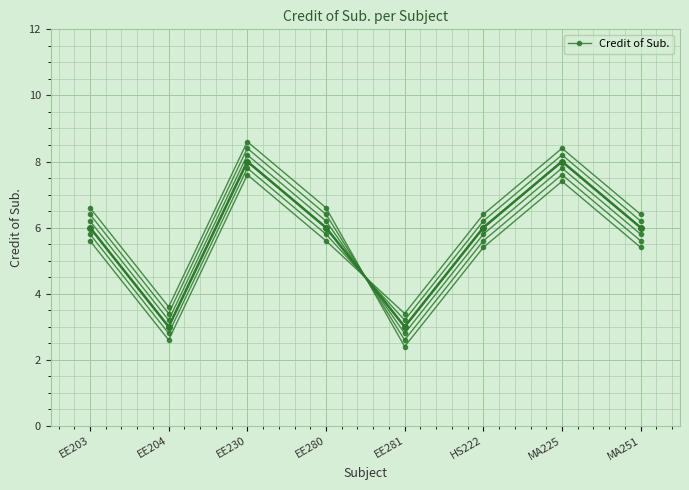

Approximately how many times larger is the value at MA251 compared to EE280?

1.0